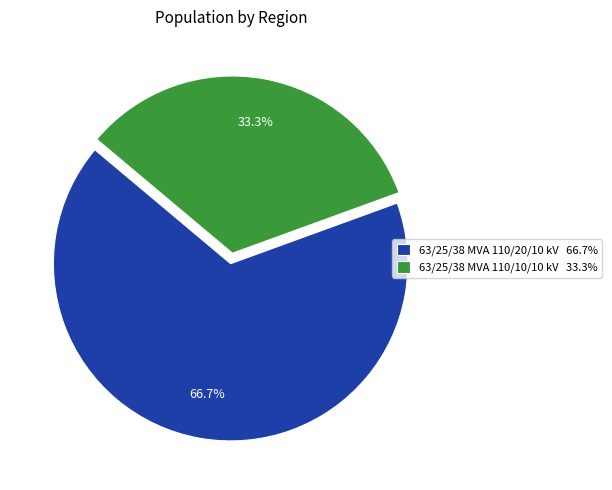

To the nearest percent, what is the difference between the 63/25/38 MVA 110/20/10 kV and 63/25/38 MVA 110/10/10 kV slice percentages?

33%